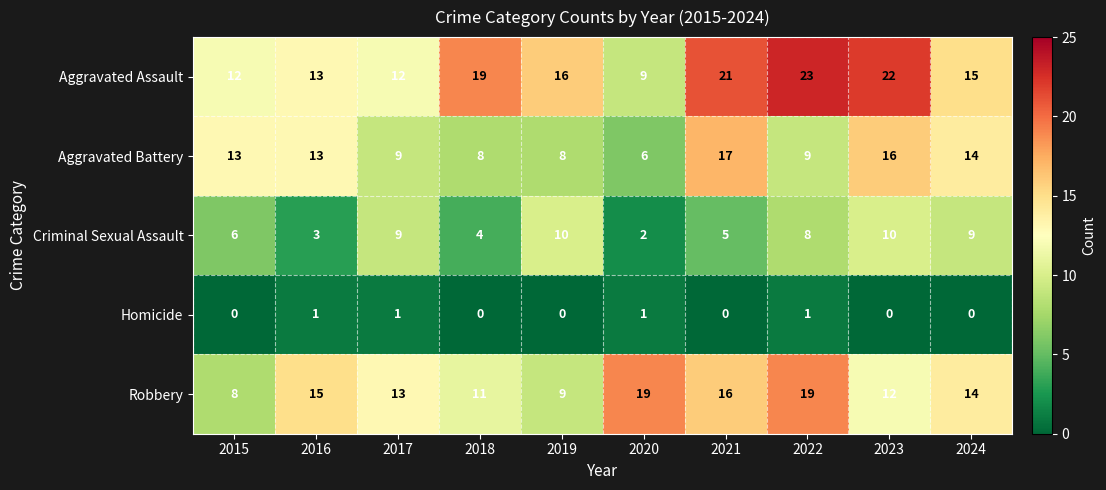

What is the total value across all series at 2015?

39